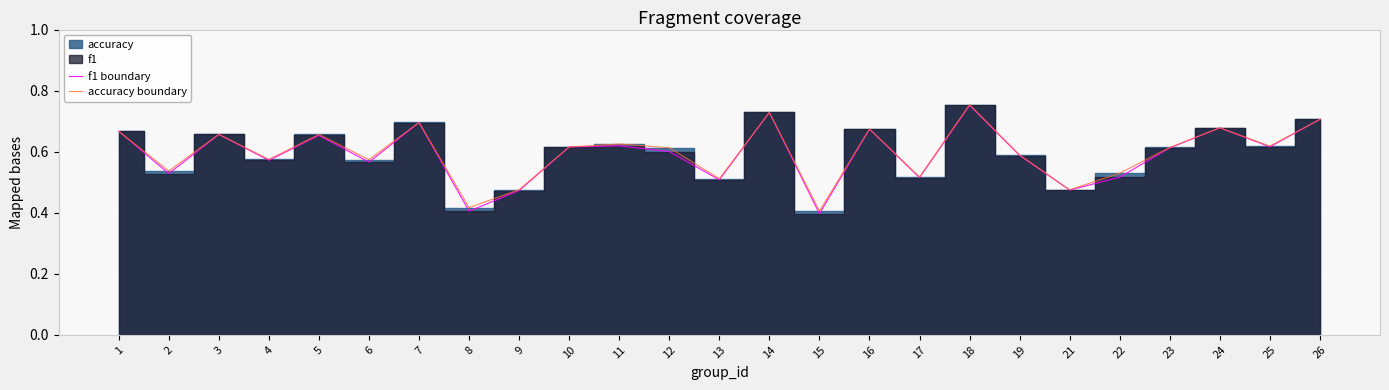

At which label is accuracy boundary closest to 0?

15